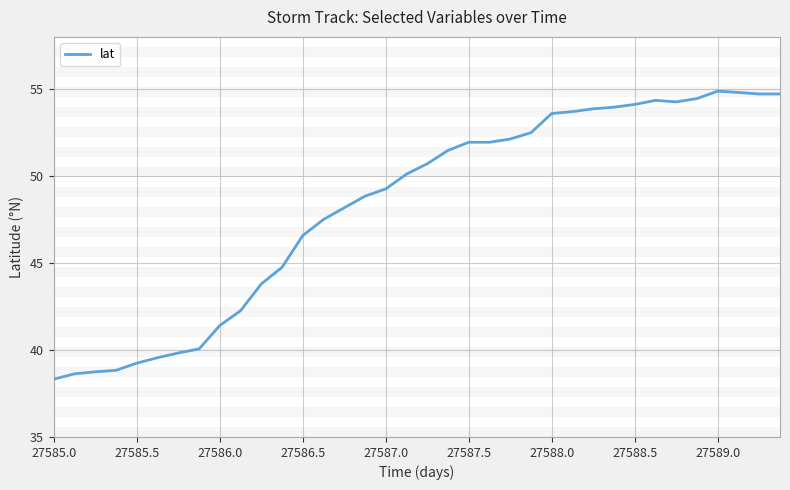

What is the difference between the maximum and minimum values?

16.6